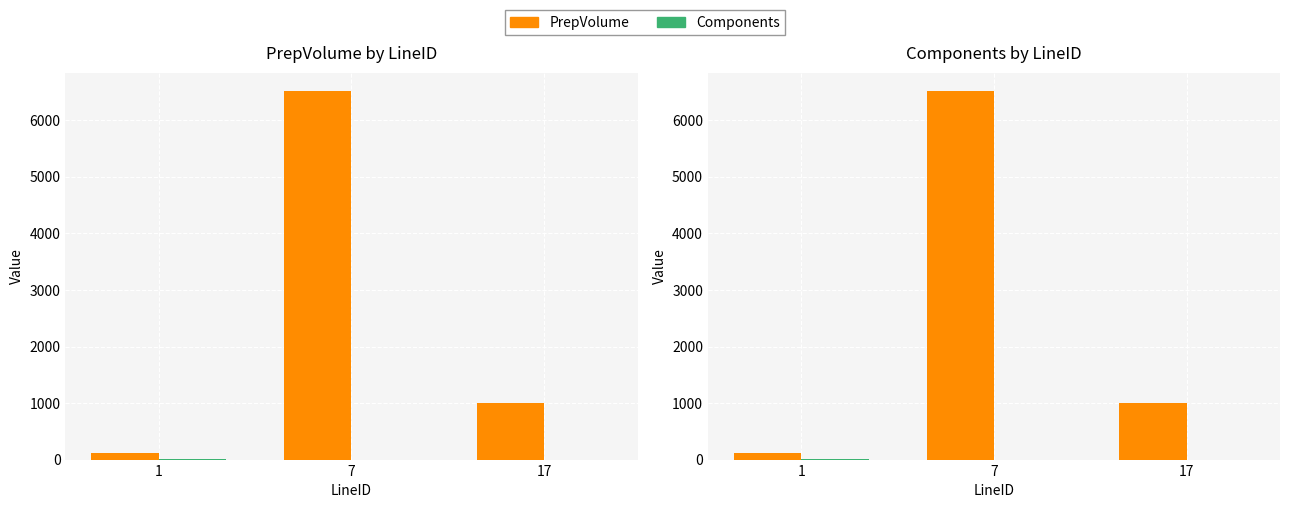

How many data points in Components are less than 1?

1